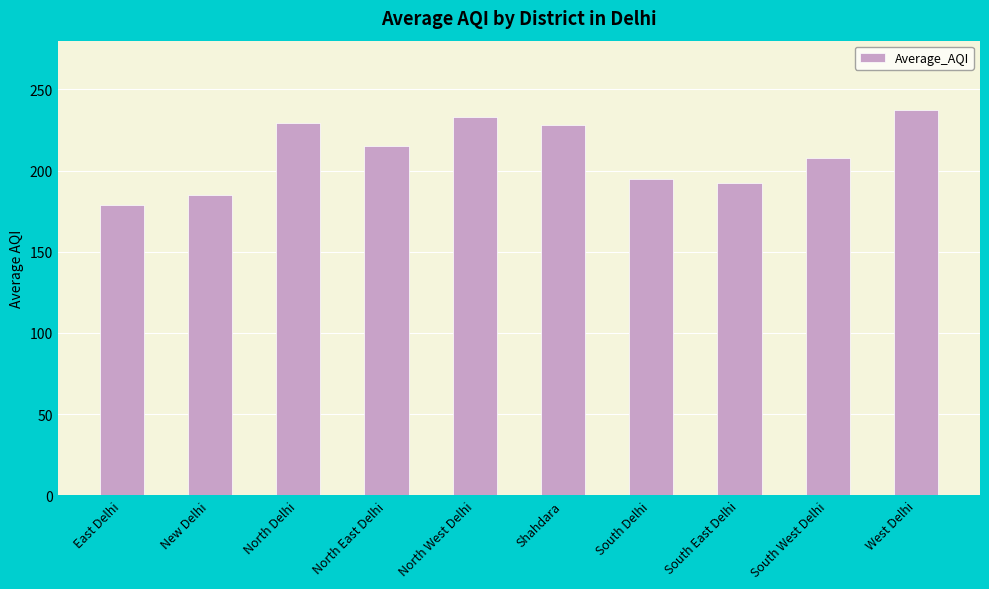

What is the smallest value displayed?

178.9